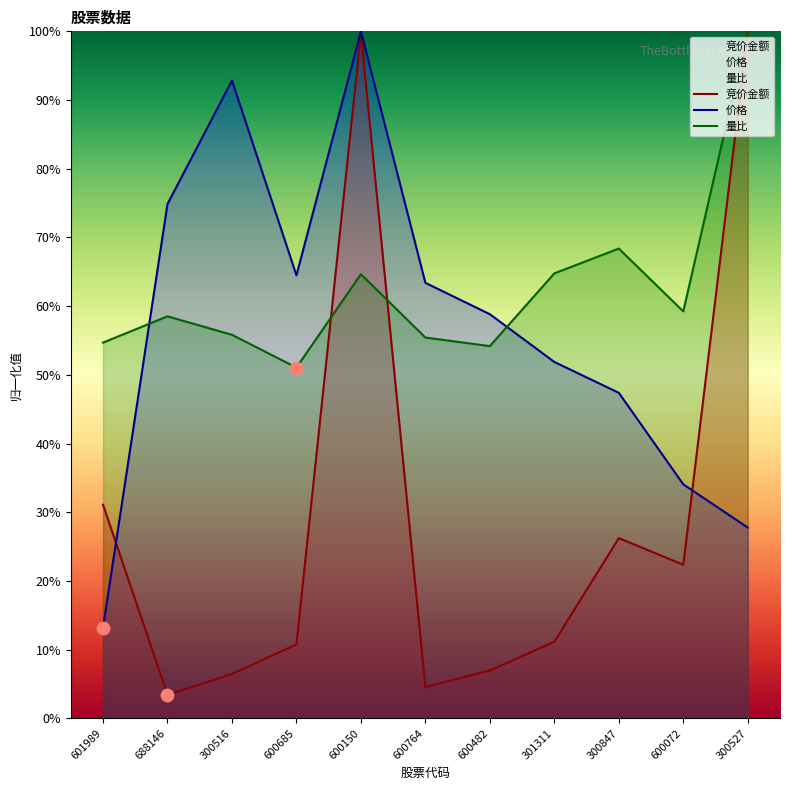

What are all the series names shown in the legend?

竞价金额, 价格, 量比